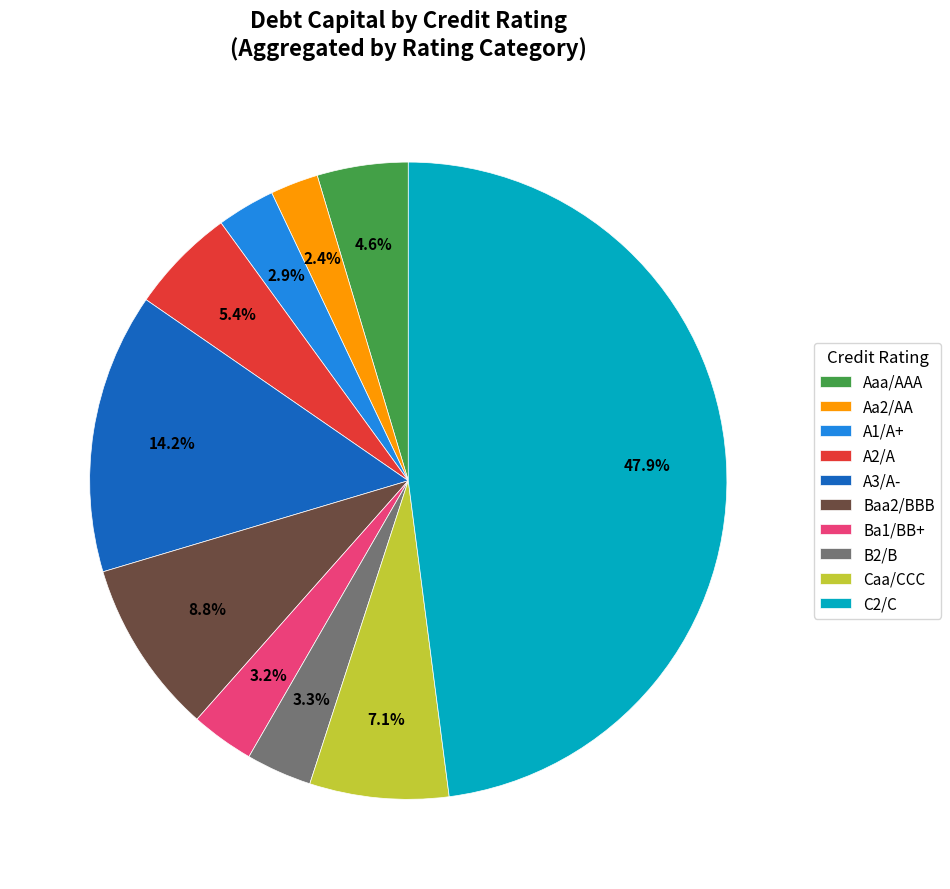

What is the smallest slice in the pie chart?

Aa2/AA